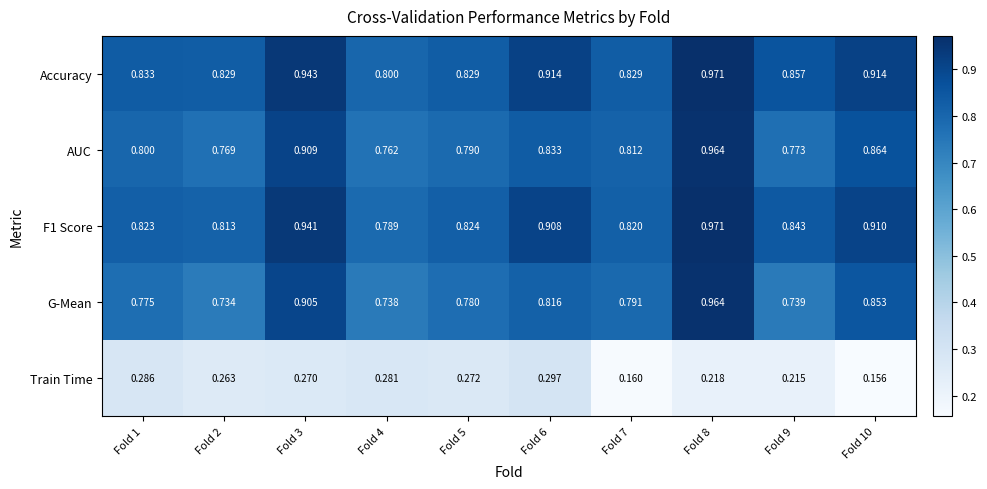

Which series has the widest spread of values?

G-Mean